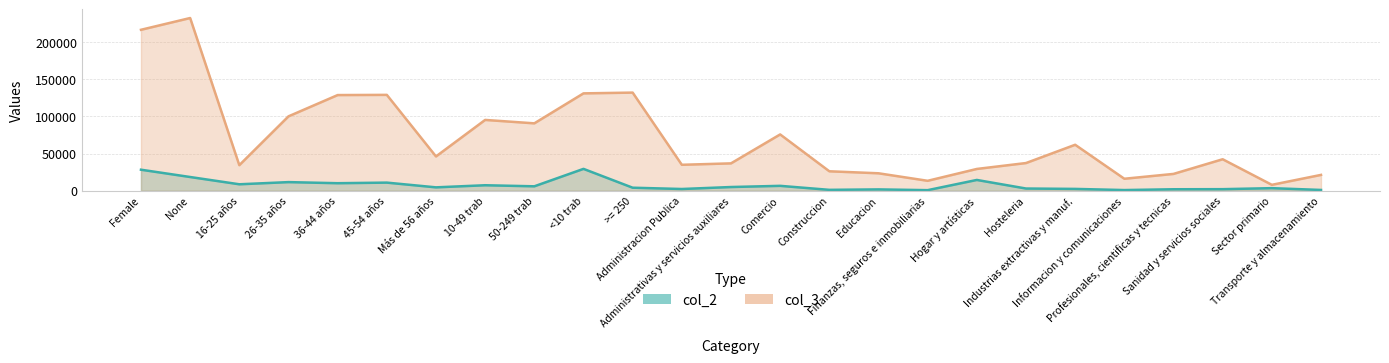

What is the difference between the col_3 values at Industrias extractivas y manuf. and Profesionales, cientificas y tecnicas?

39236